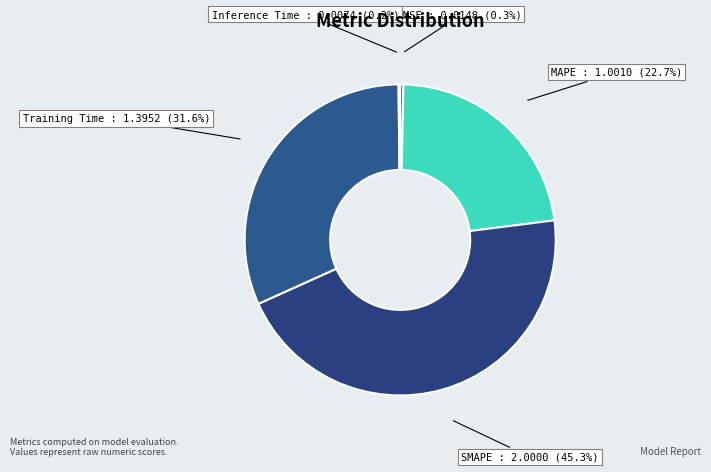

Does MSE account for over 50% of the chart?

No